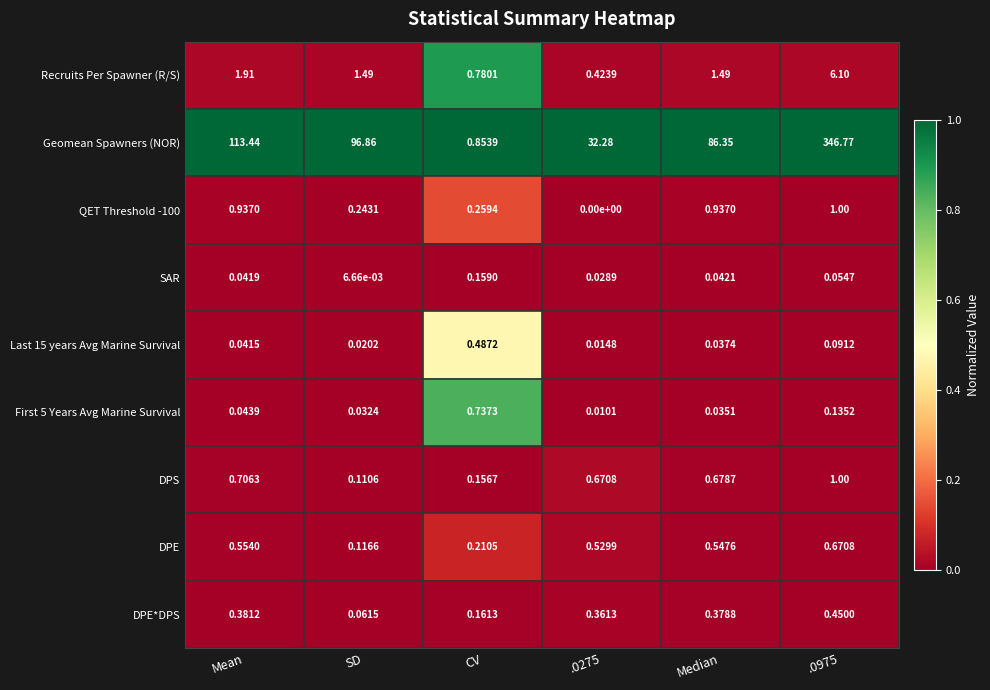

At which label does Geomean Spawners (NOR) first exceed 96?

Mean